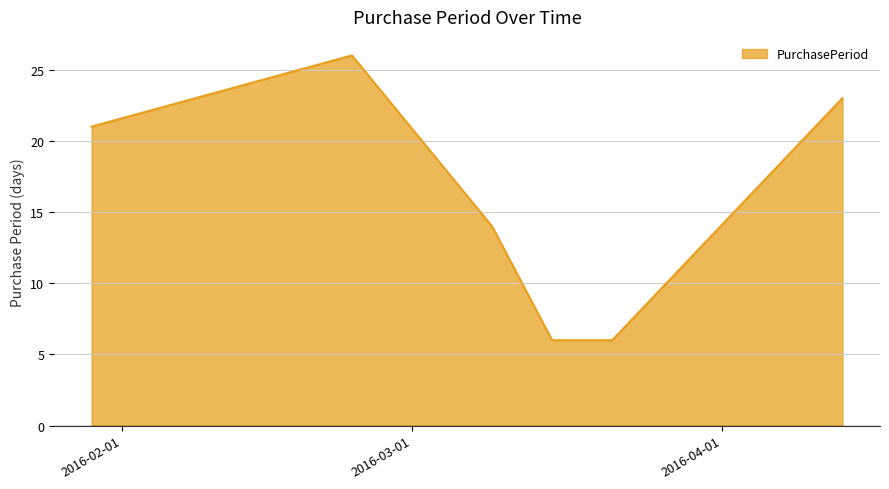

How many values are between 6 and 23?

5